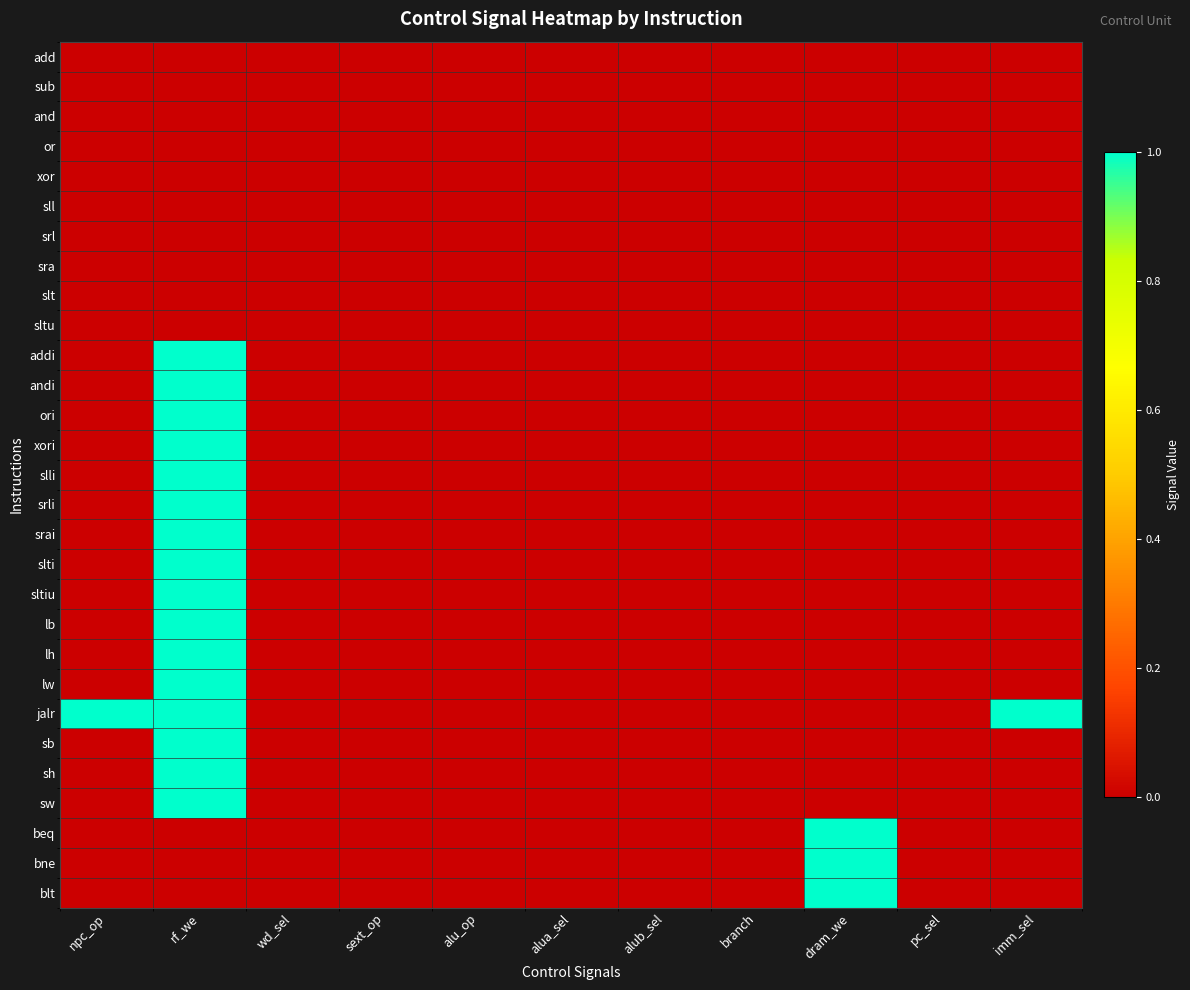

List the series in order of their peak value, lowest first.

add, sub, and, or, xor, sll, srl, sra, slt, sltu, addi, andi, ori, xori, slli, srli, srai, slti, sltiu, lb, lh, lw, jalr, sb, sh, sw, beq, bne, blt